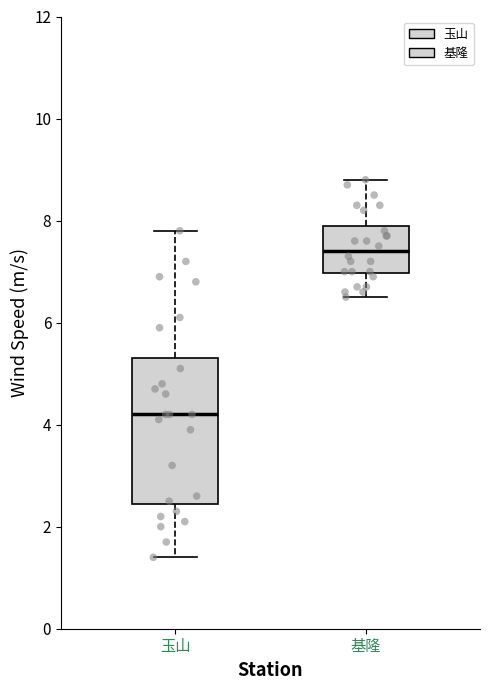

Where is the lower edge of the box for 基隆 on the y-axis? The values are not printed on the chart, so give them approximately, as read against the axis.

7.0